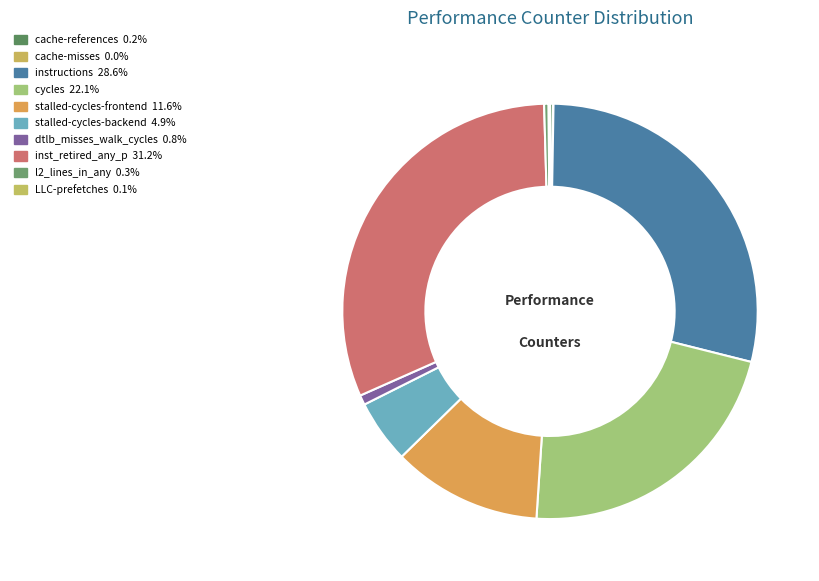

Approximately how many times larger is the value at l2_lines_in_any compared to LLC-prefetches?

3.3